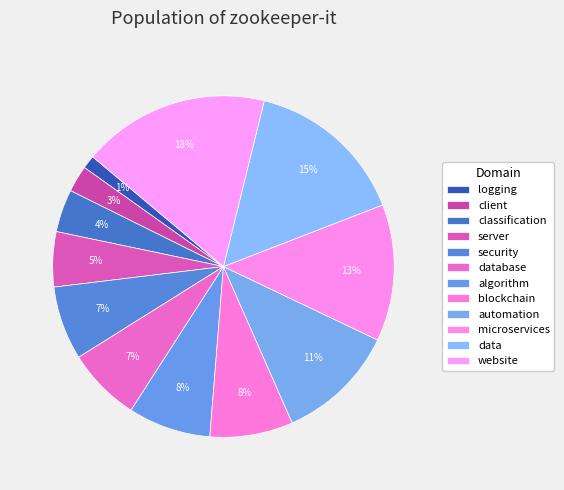

Between blockchain and automation, which is larger?

automation